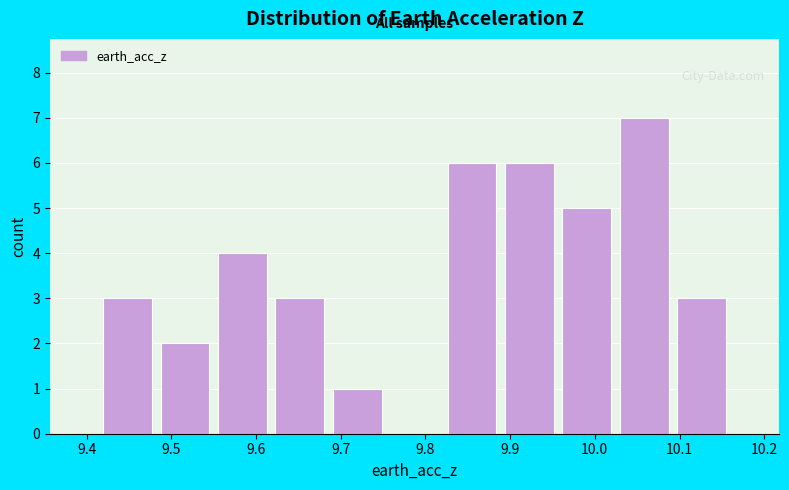

Reading left to right, list every bar in this chart as the range it spans on the x-axis followed by its height. Neither the bar edges nor the heights are printed on the chart, so give them approximately, as read against the axes.

9.41 to 9.48: 3
9.48 to 9.55: 2
9.55 to 9.62: 4
9.62 to 9.69: 3
9.69 to 9.75: 1
9.75 to 9.82: 0
9.82 to 9.89: 6
9.89 to 9.96: 6
9.96 to 10.02: 5
10.02 to 10.09: 7
10.09 to 10.16: 3